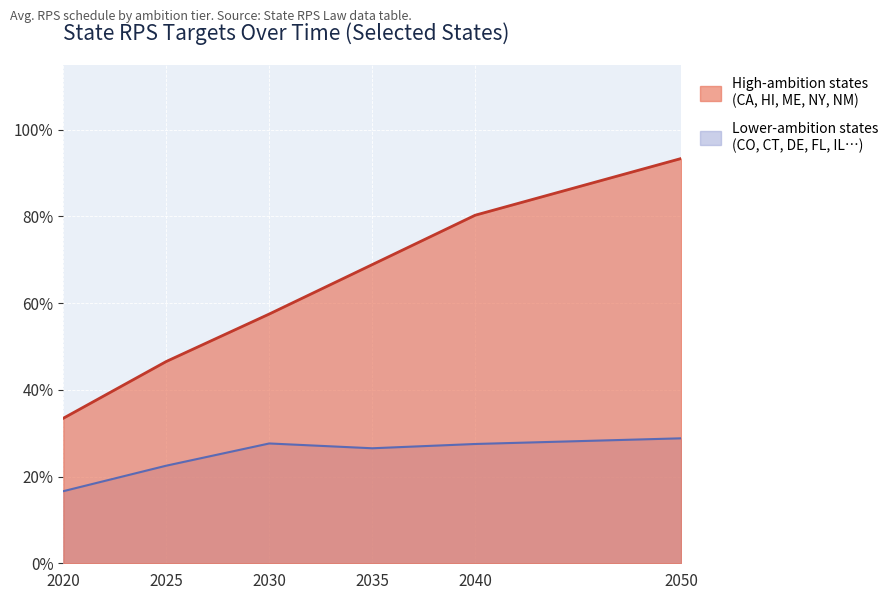

Does the chart display data point markers on the line(s)?

No